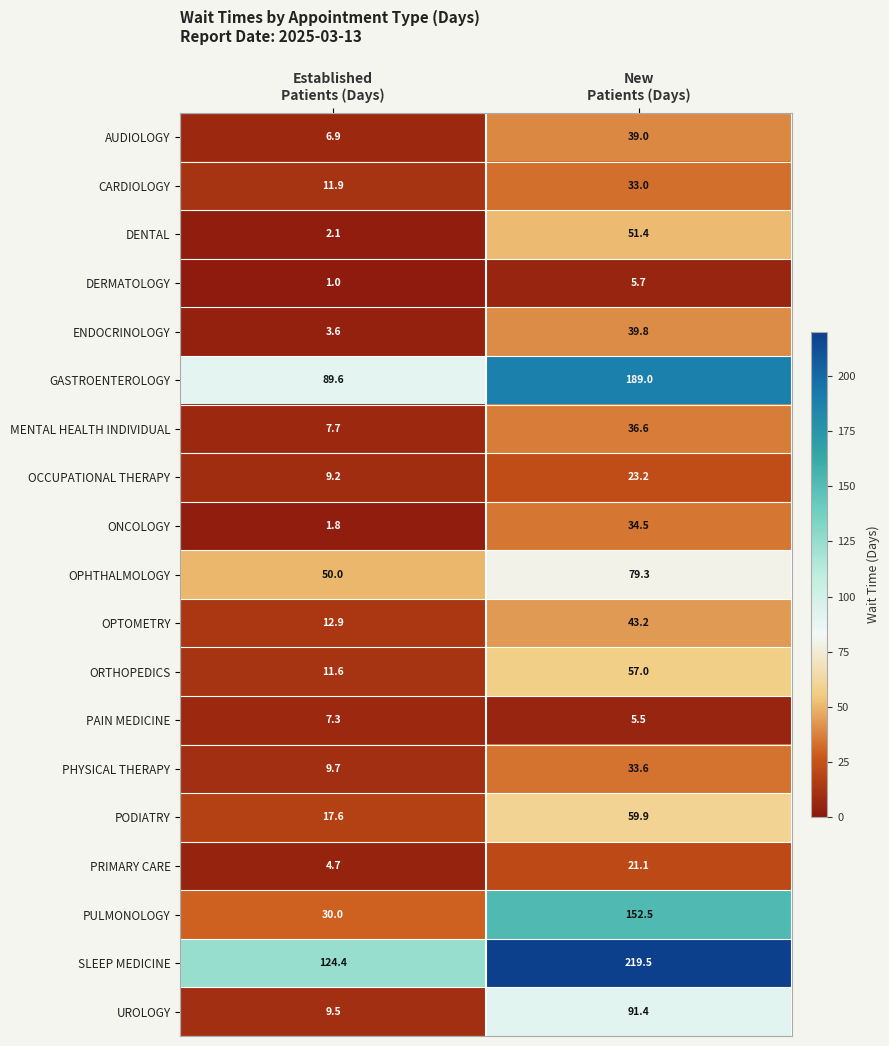

What is the average value of the ORTHOPEDICS series?

34.3